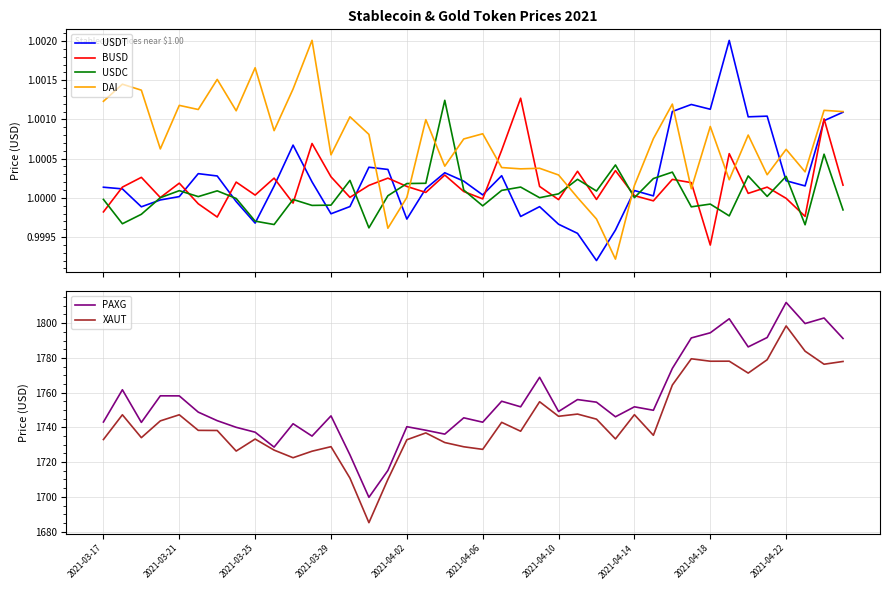

At which category does the chart reach its minimum across all series?

26